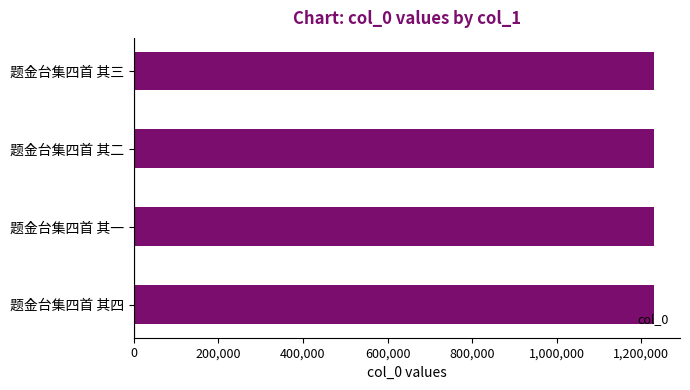

What is the difference between the maximum and minimum values?

3